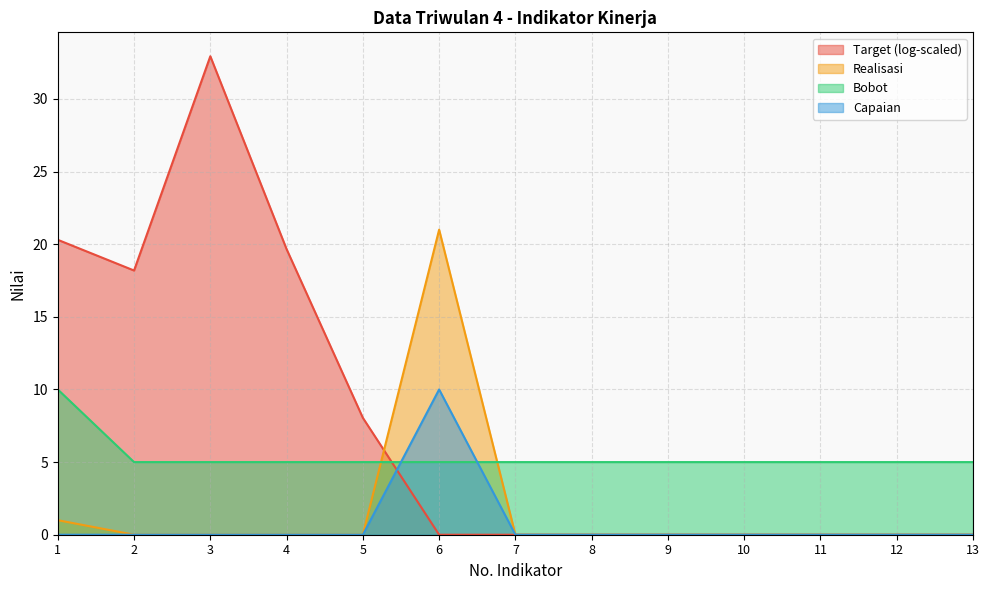

What are all the series names shown in the legend?

Target (log-scaled), Realisasi, Bobot, Capaian